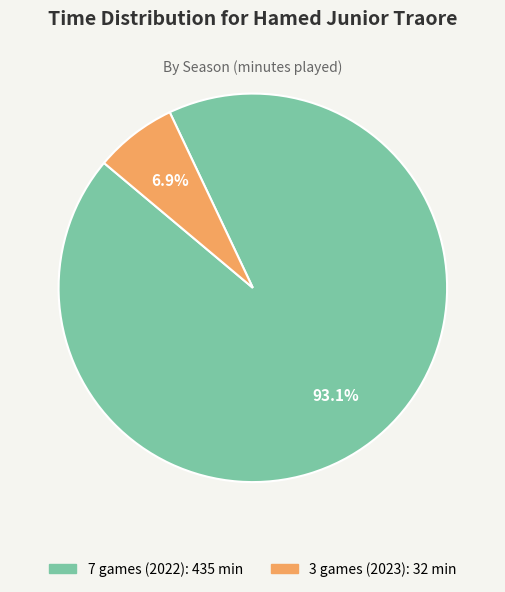

How many slices are in this pie chart?

2